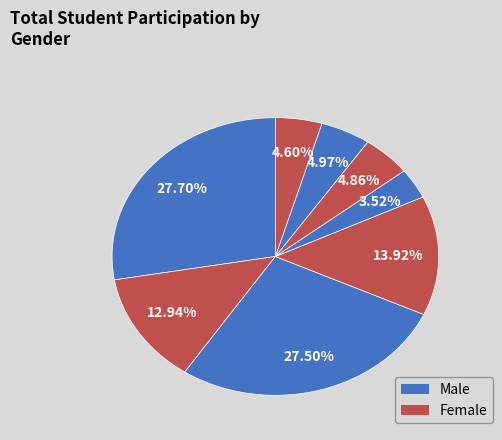

How many segments does this pie chart have?

8